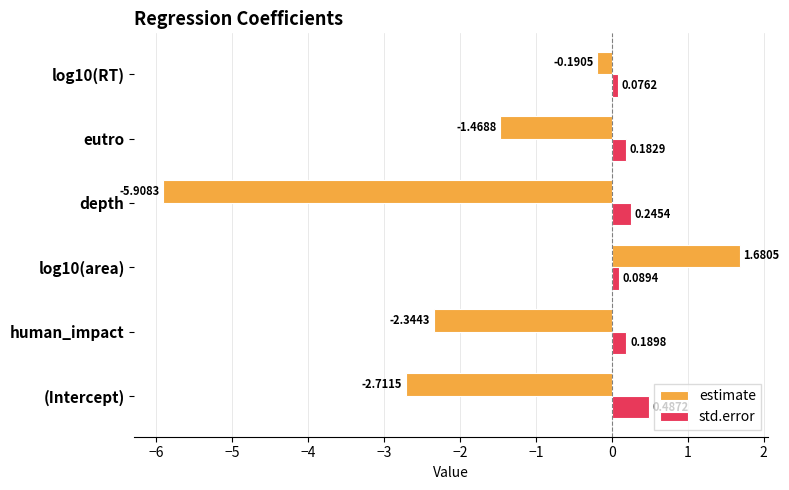

What is the difference between the second highest and second lowest values in the estimate series?

2.5